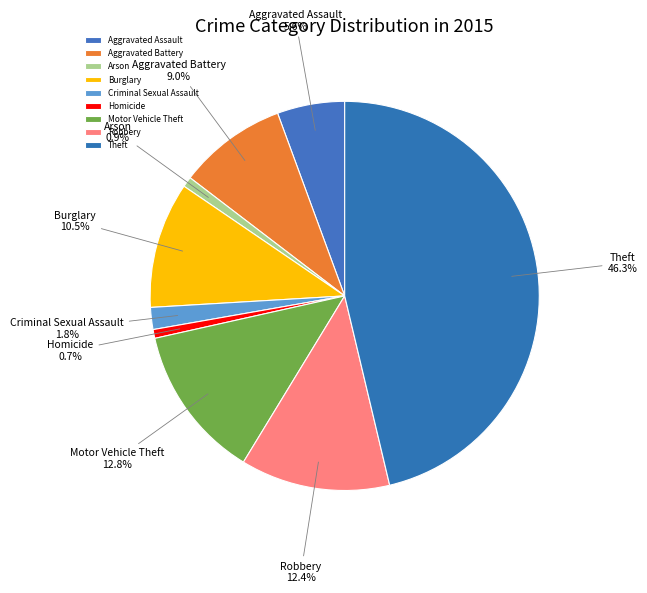

Which has a higher value, Homicide or Aggravated Assault?

Aggravated Assault